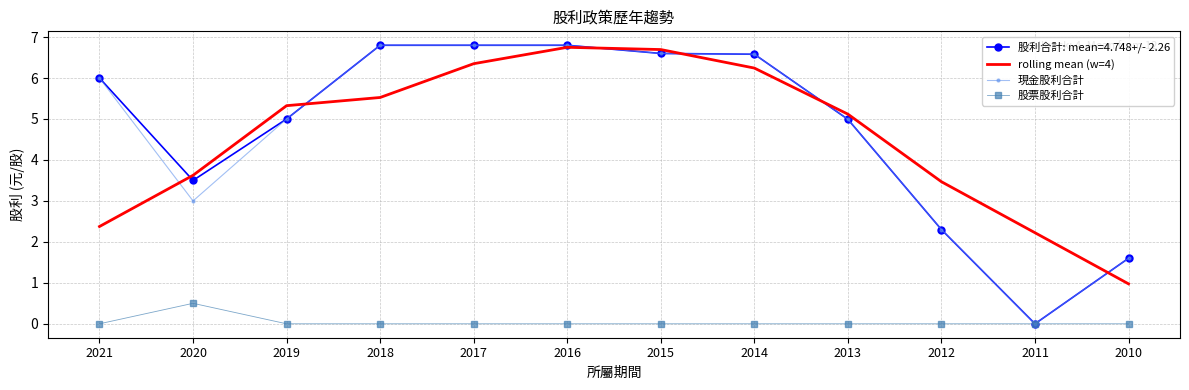

What is the sum of the 現金股利合計 values at 2019 and 2020?

8.0